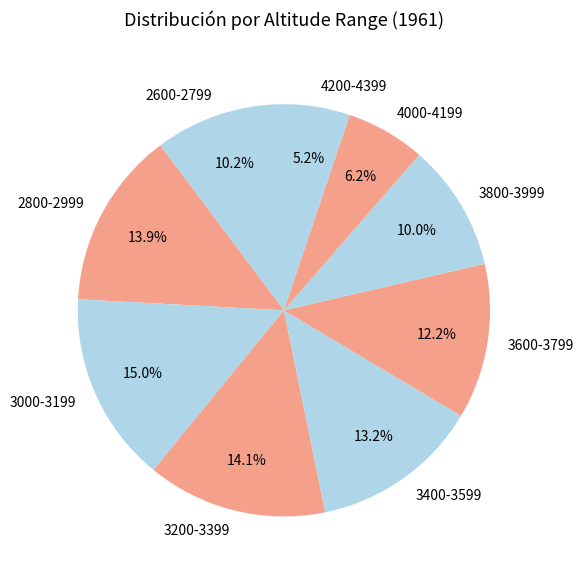

To the nearest percent, what is the difference between the 2800-2999 and 4200-4399 slice percentages?

9%